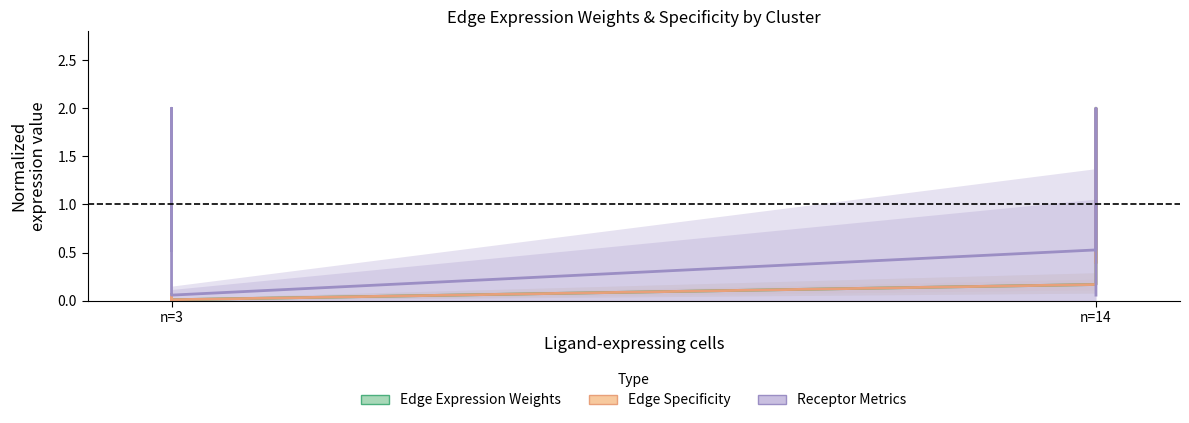

Which series has the largest total across all categories?

Receptor Metrics